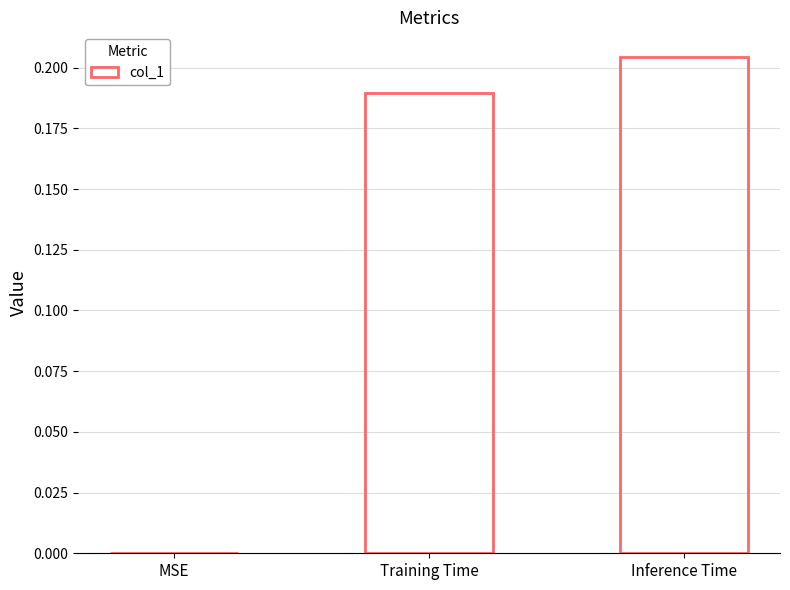

What is the sum of all values?

0.4